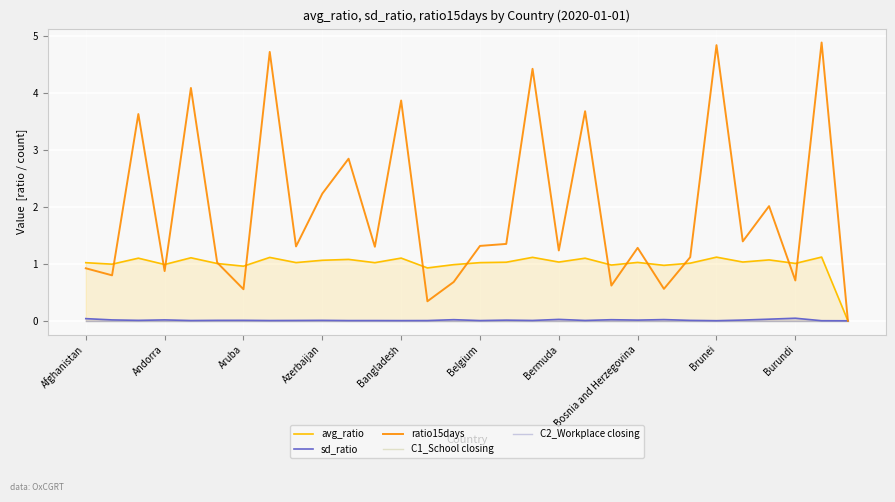

What are all the series names shown in the legend?

avg_ratio, sd_ratio, ratio15days, C1_School closing, C2_Workplace closing